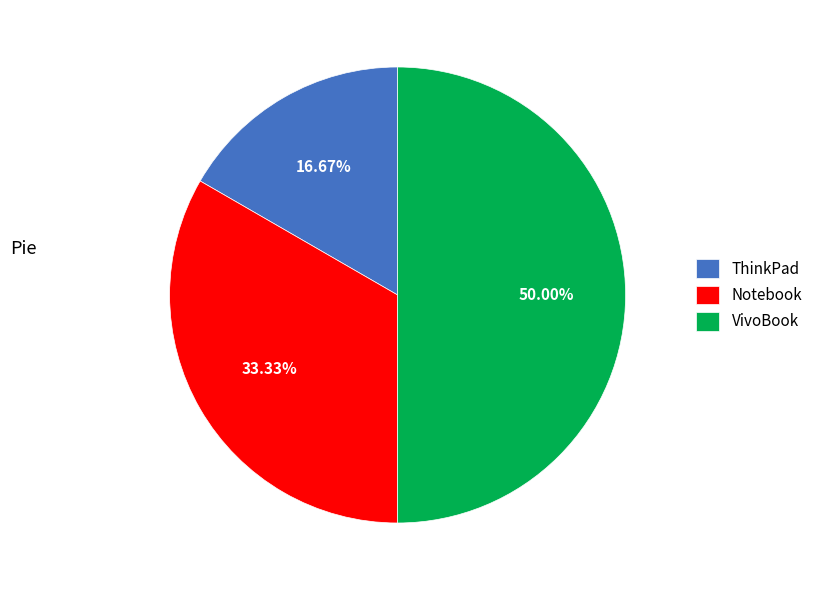

Does Notebook account for over 50% of the chart?

No